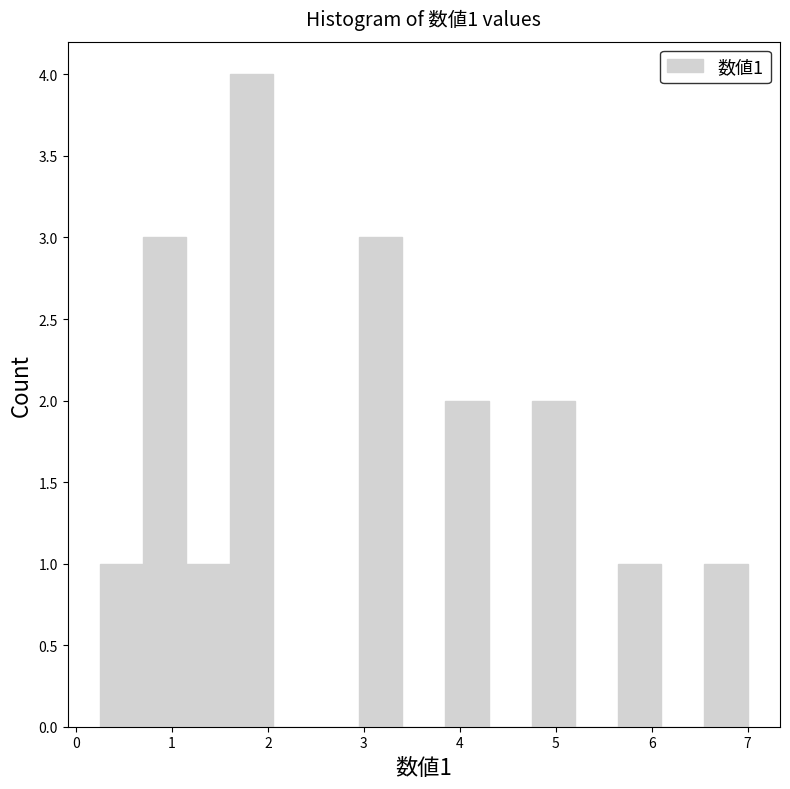

Over which range of the x-axis is the bar tallest?

1.60 to 2.05